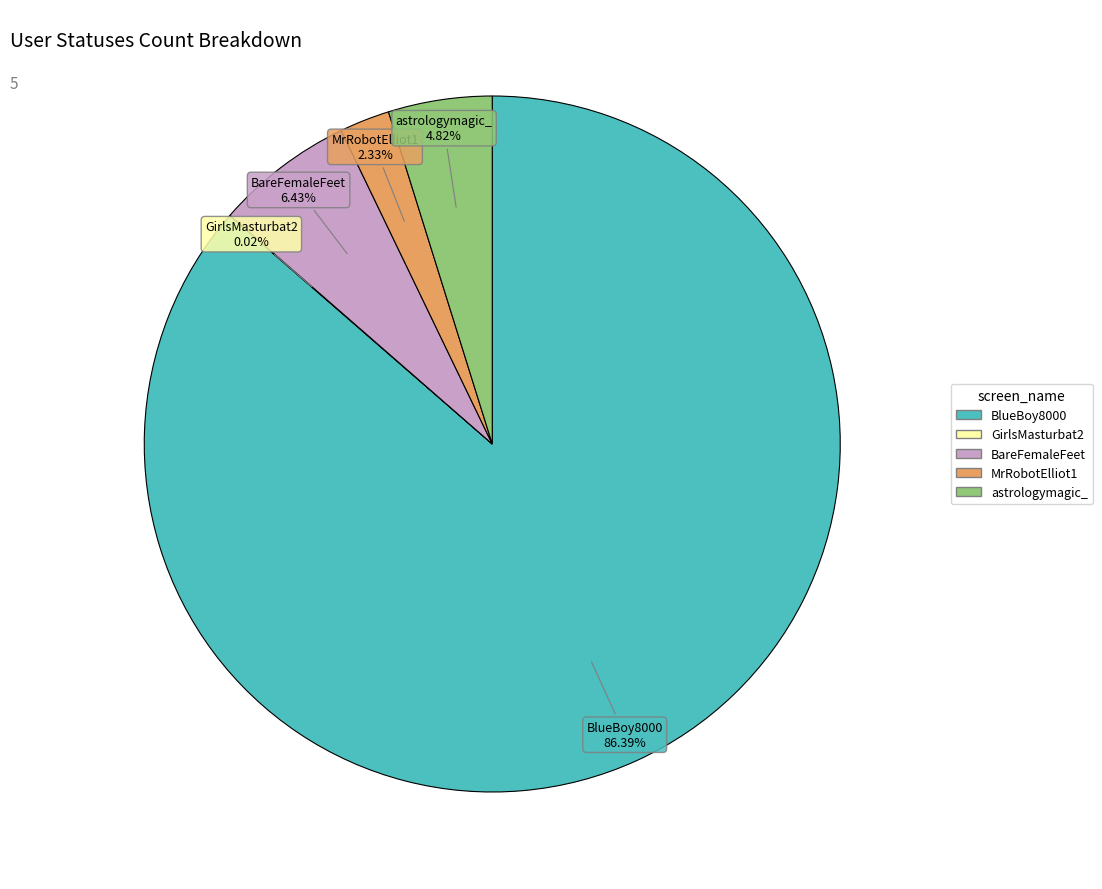

Does BareFemaleFeet represent more than half of the total?

No